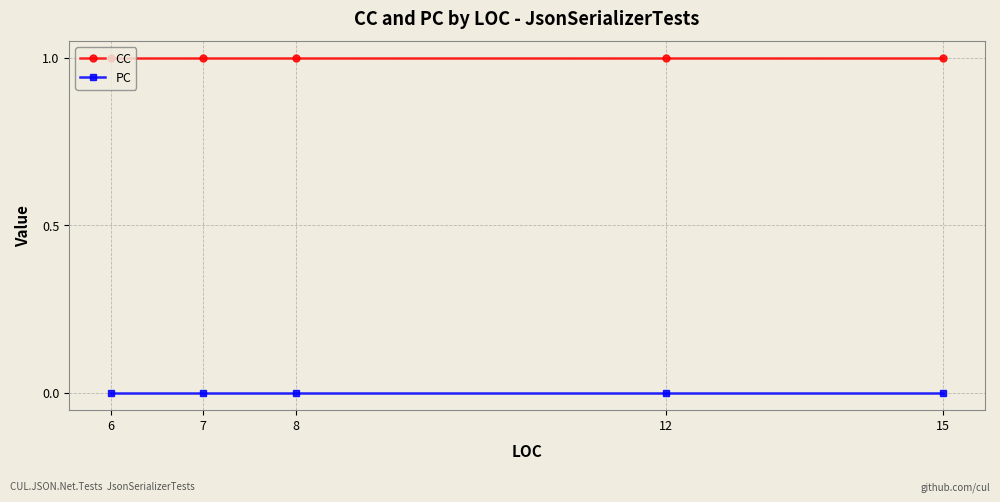

What value does the CC series have at 12?

1